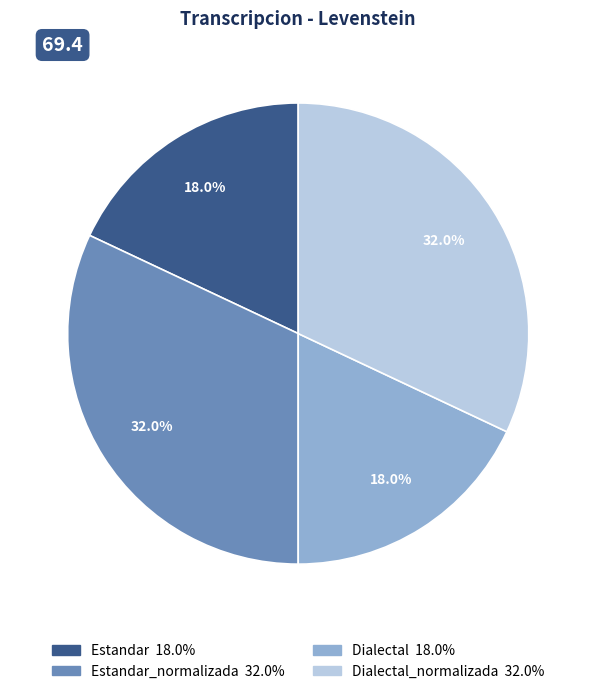

Does any single category account for the majority?

No